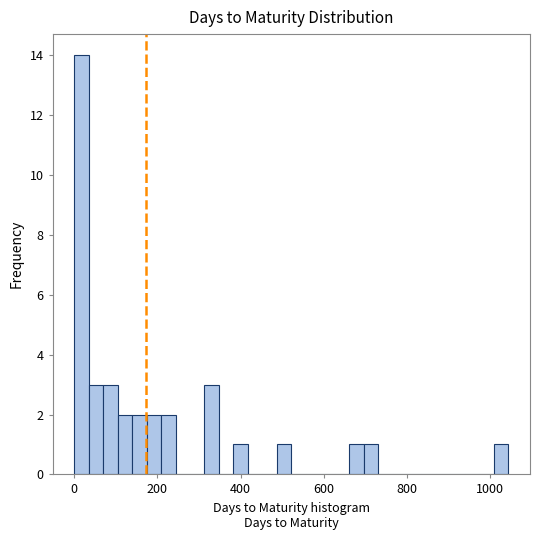

Read against the x-axis, roughly where is the centre of the tallest bar?

20